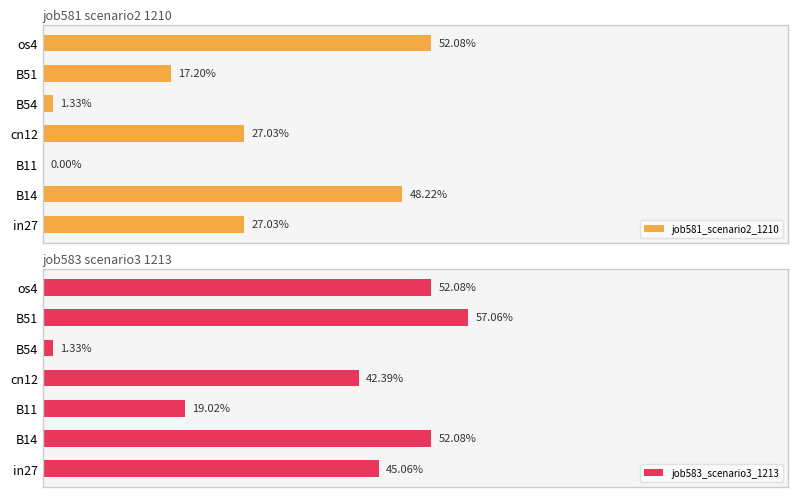

Which series has the widest spread of values?

job583_scenario3_1213